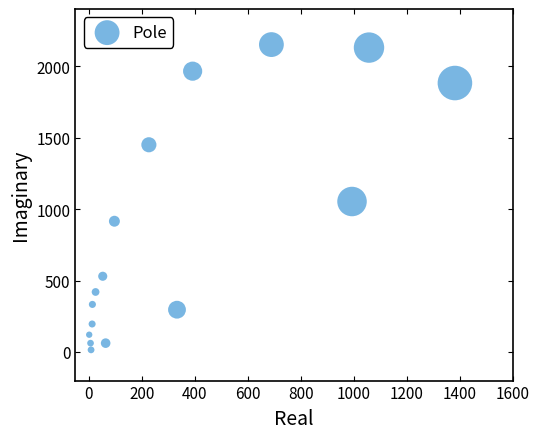

What is the range of Y values (max minus min)?

2136